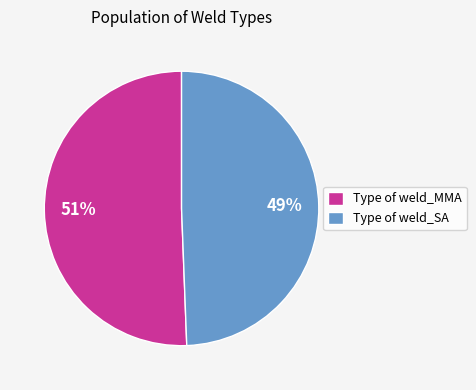

What percentage is the Type of weld_MMA slice, to the nearest percent?

51%